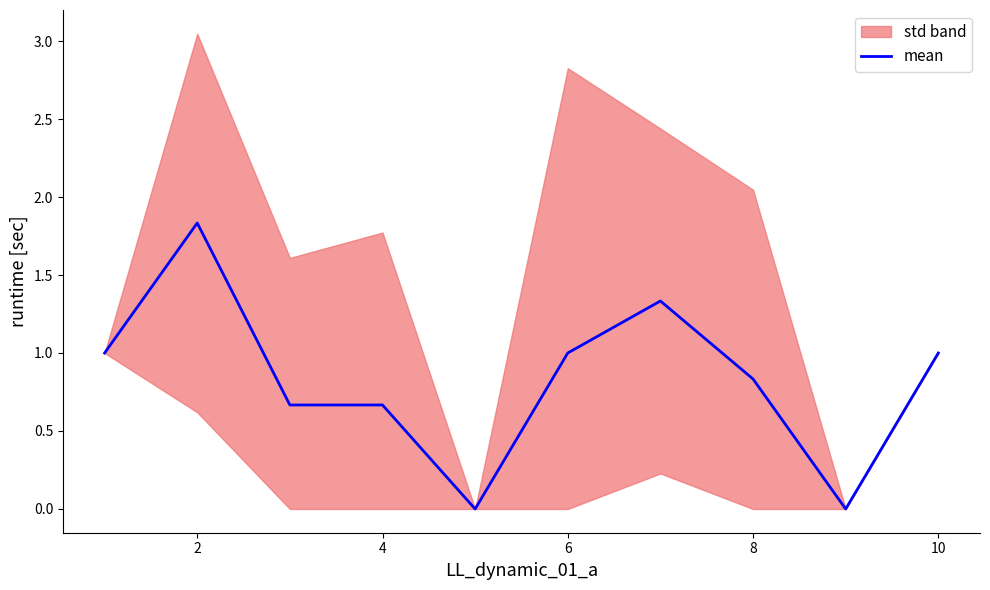

What is the highest value of the mean series?

1.8